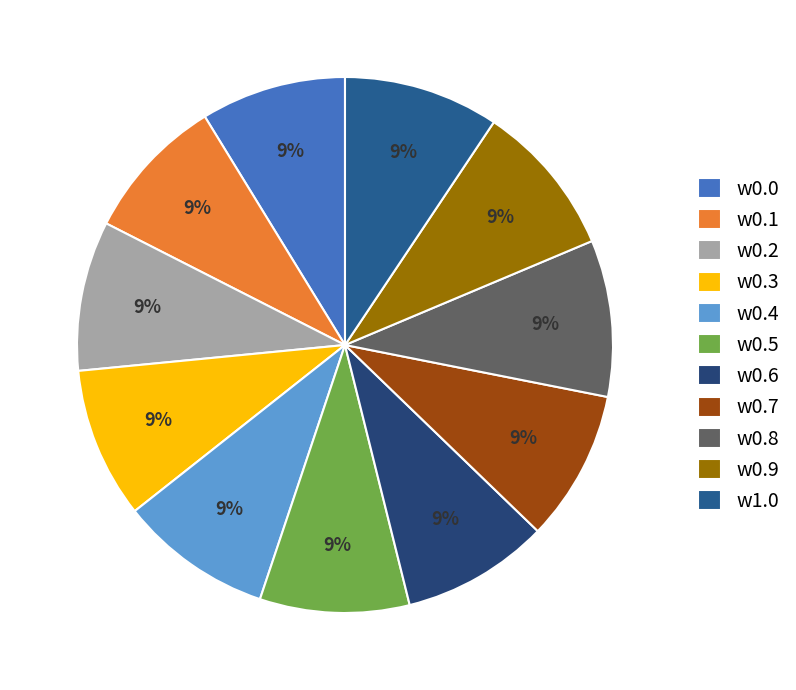

Do w0.1 and w0.8 together represent more than half of the pie?

No